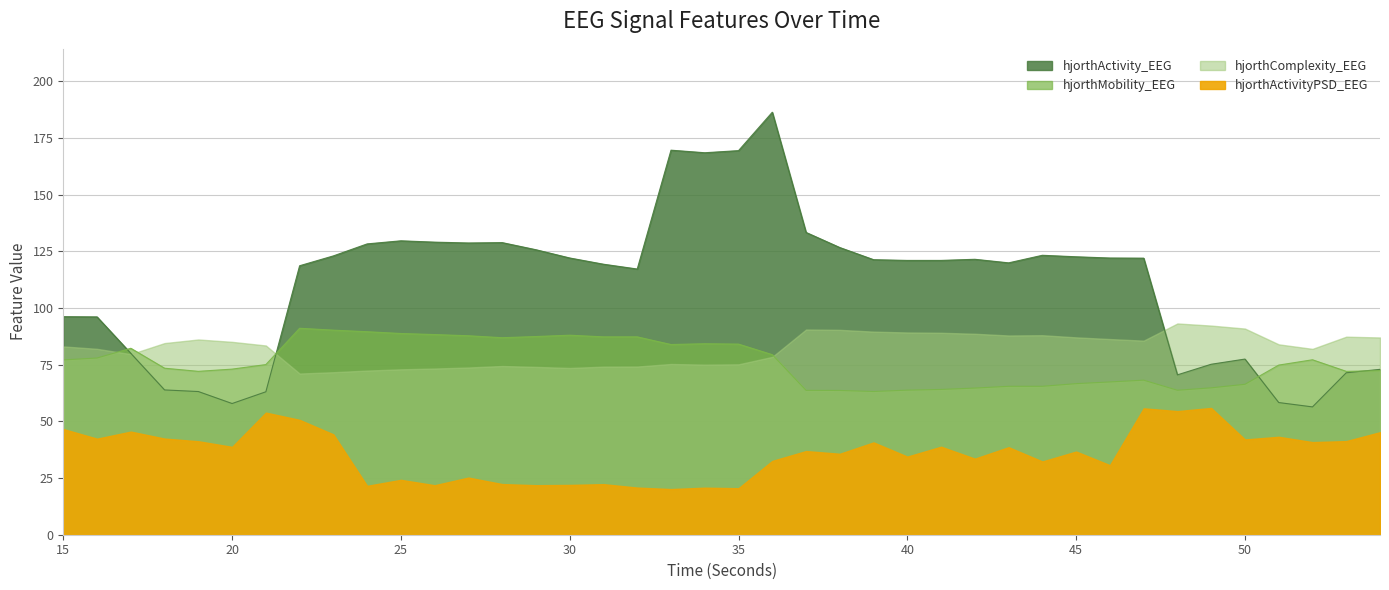

Between which two adjacent categories do hjorthMobility_EEG and hjorthActivity_EEG first intersect?

16 and 17